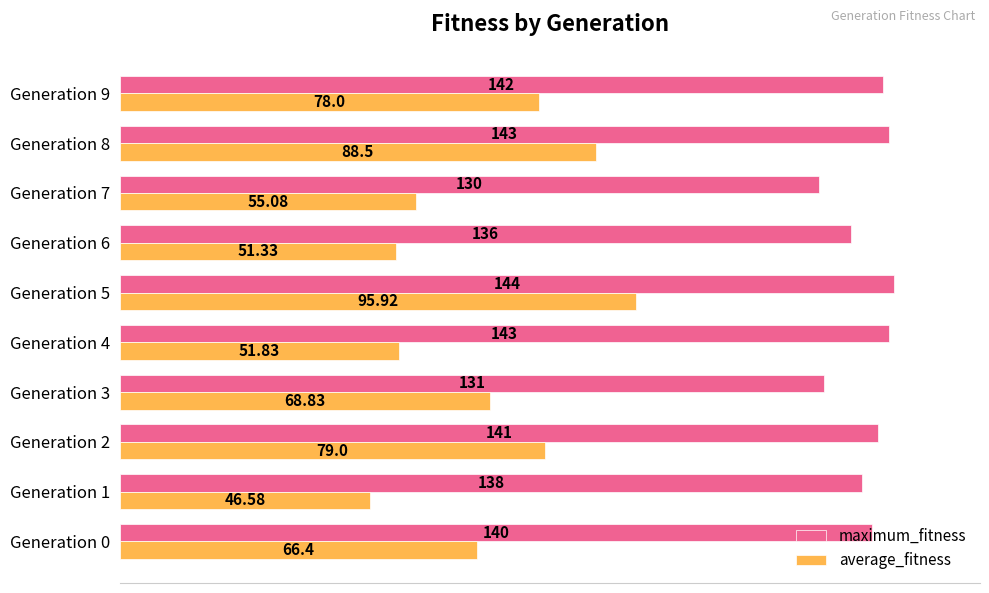

Rank the series by their average value, from highest to lowest.

maximum_fitness, average_fitness